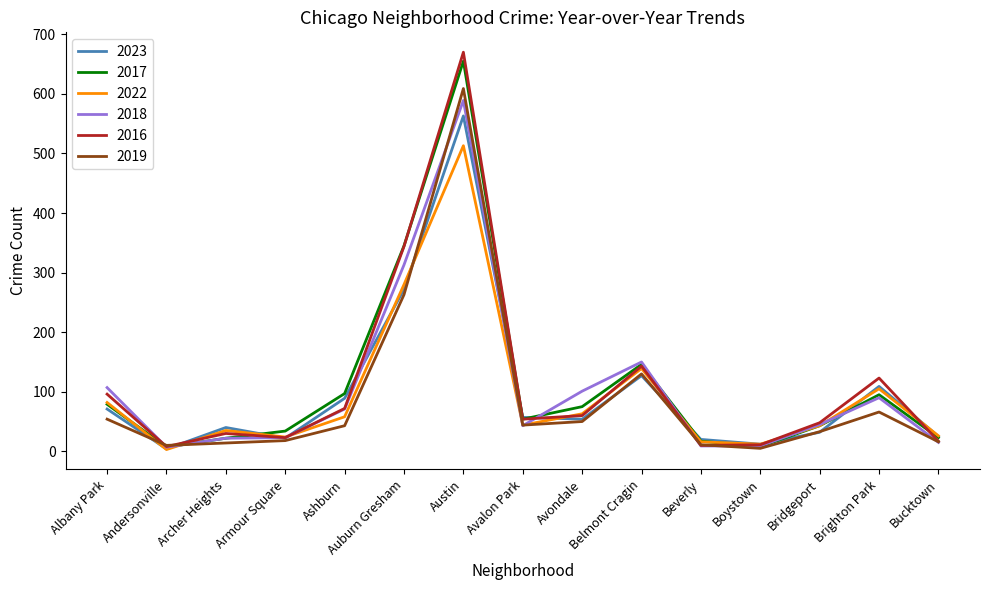

At which category is the sum across all series the highest?

Austin